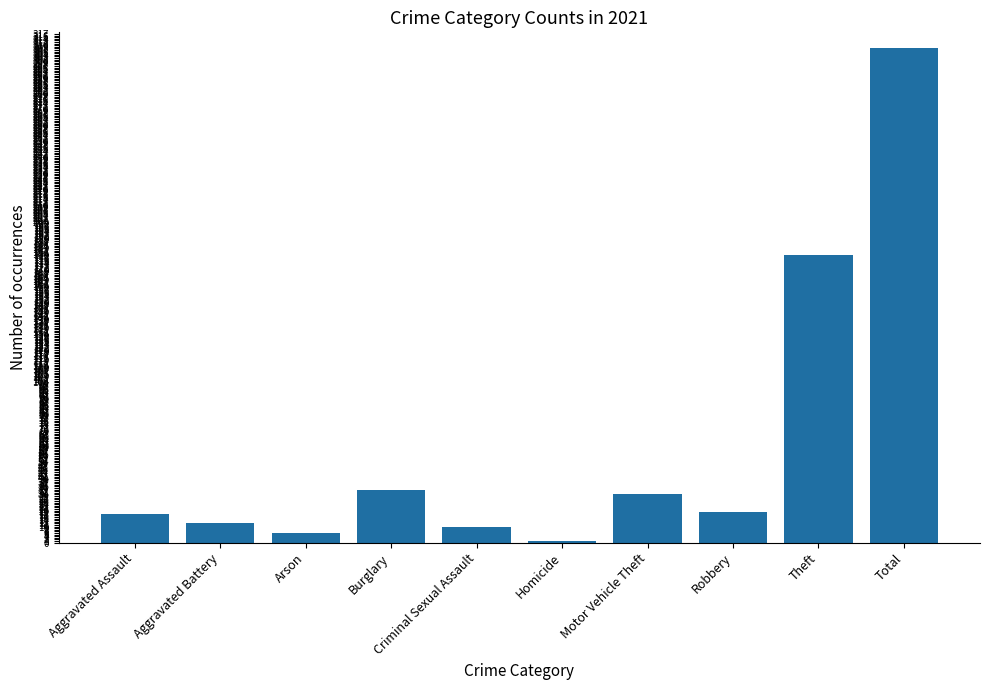

What is the label of the 5th bar from the right?

Homicide